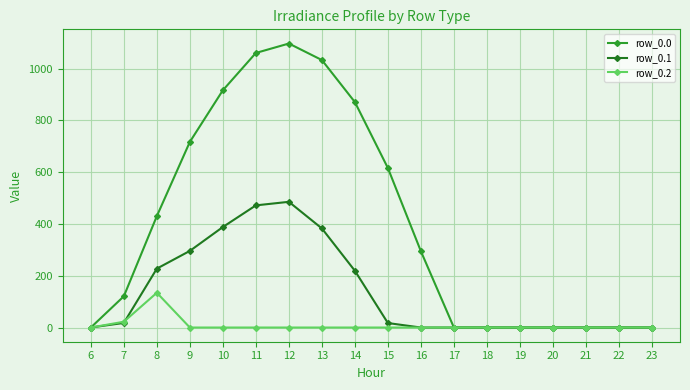

List the series in order of their overall mean, highest first.

row_0.0, row_0.1, row_0.2